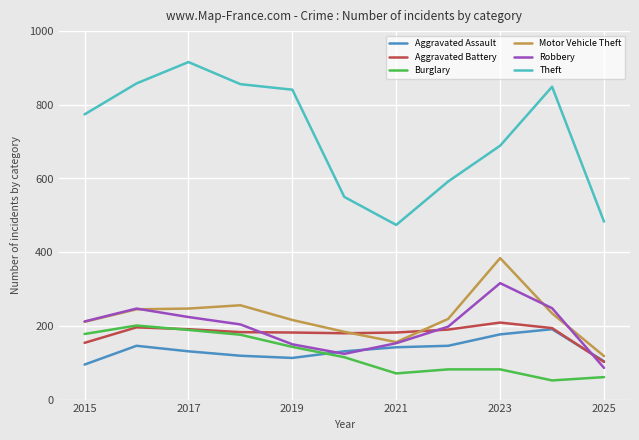

True or false: Theft and Aggravated Battery cross at least once.

False